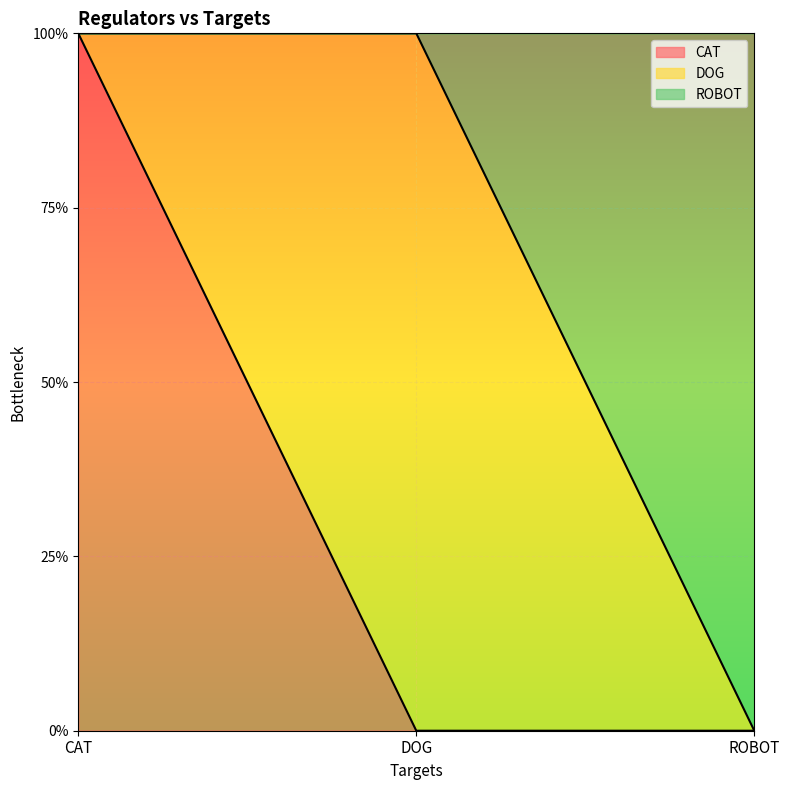

What are all the series names shown in the legend?

CAT, DOG, ROBOT